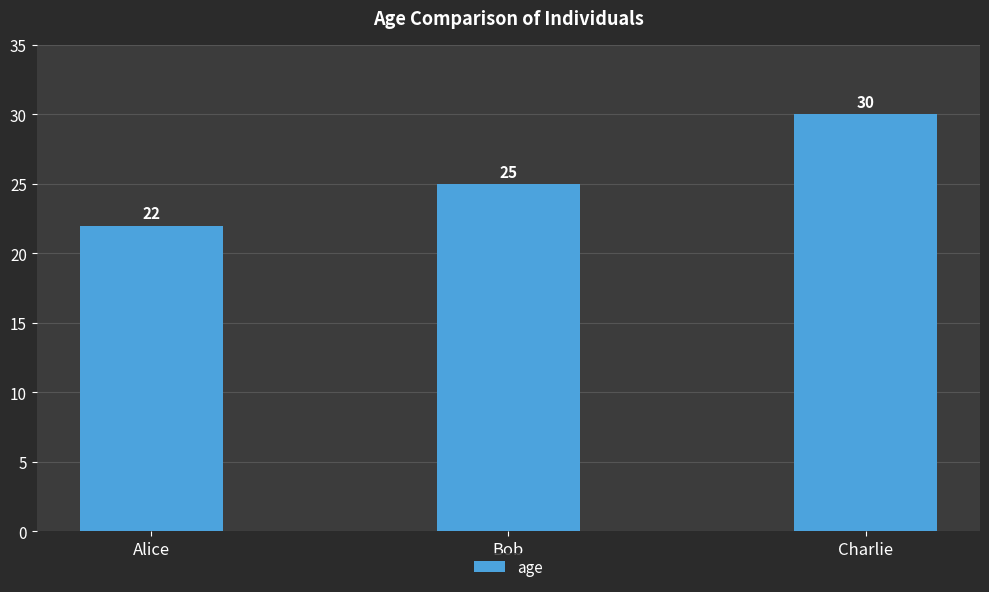

What is the value of the 2nd bar from the left?

25